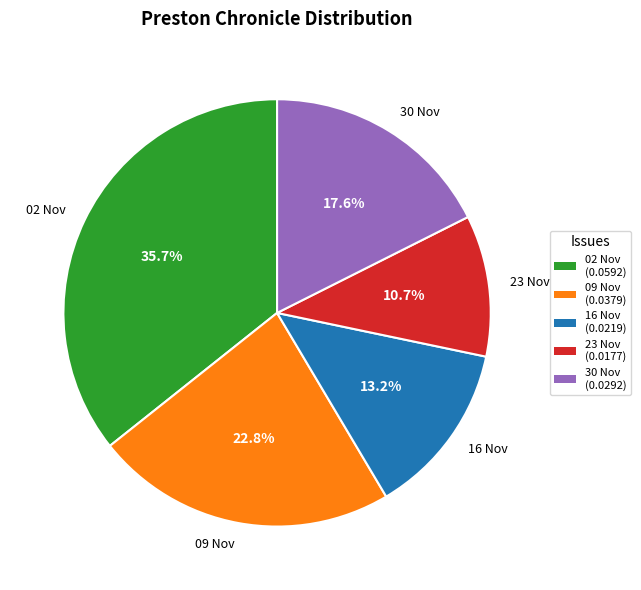

To the nearest percent, what is the average slice percentage?

20%